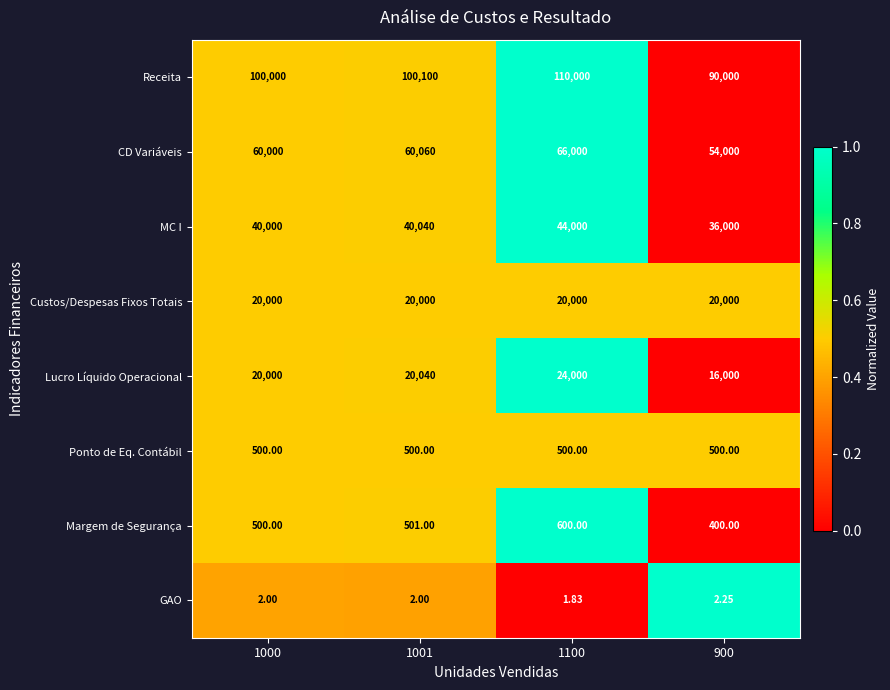

Is the value of Margem de Segurança at 1100 greater than the value of MC I at 1000?

No